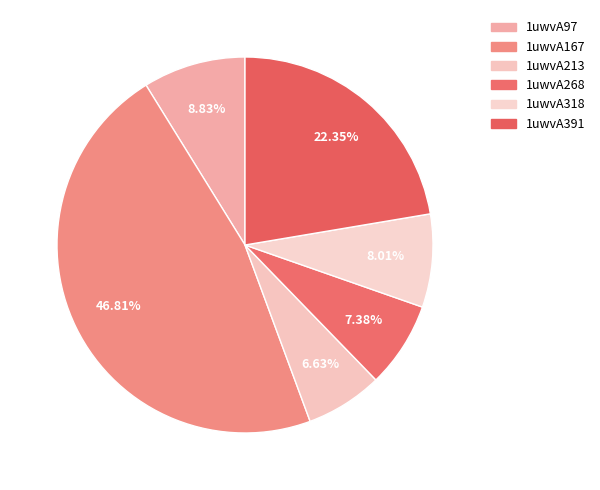

What is the smallest slice in the pie chart?

1uwvA213